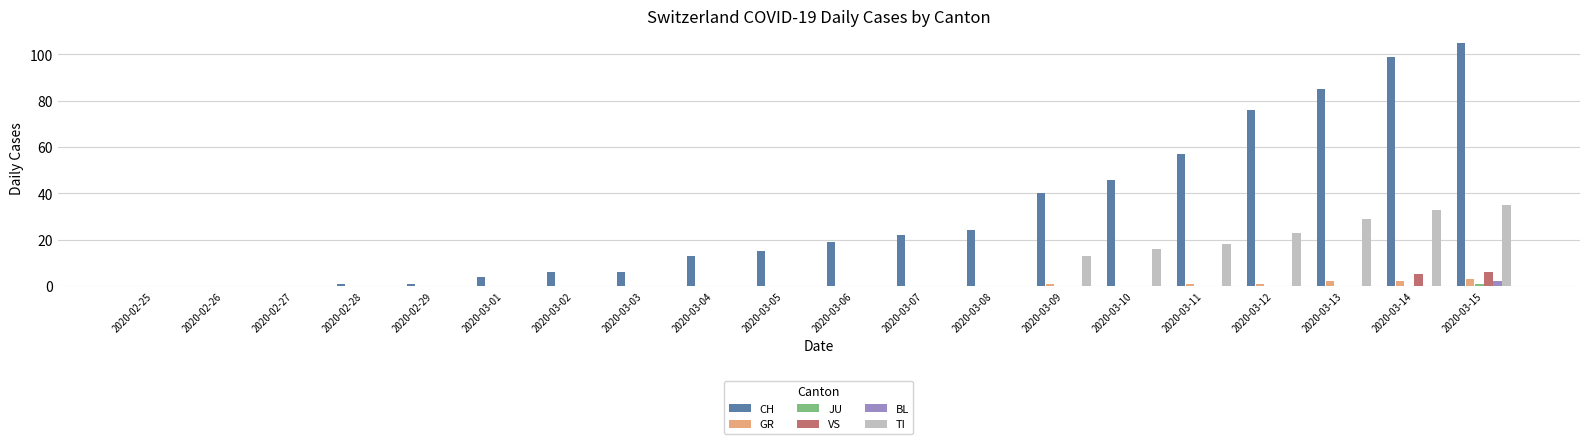

True or false: VS has a value of 11 at 2020-03-15.

False